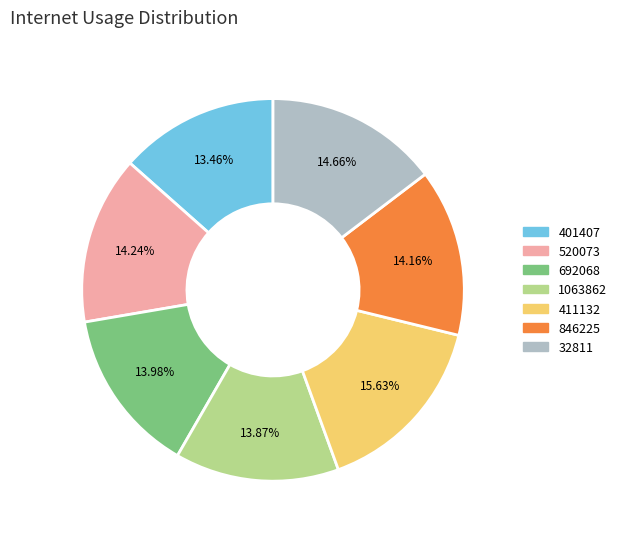

Is 846225 the majority of the pie?

No